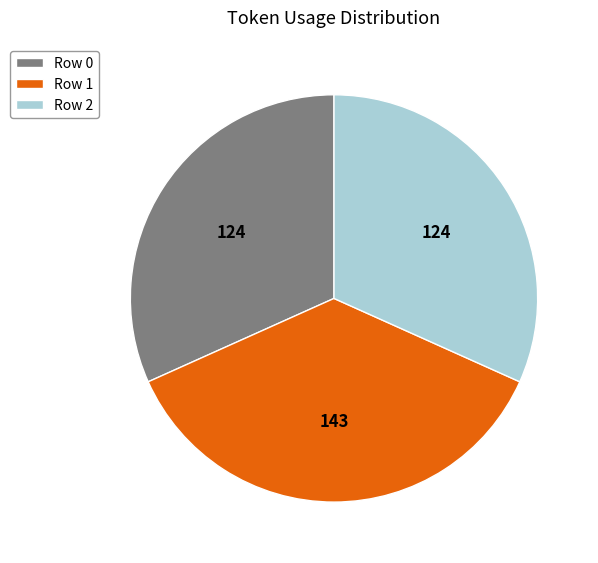

Does any single category account for the majority?

No